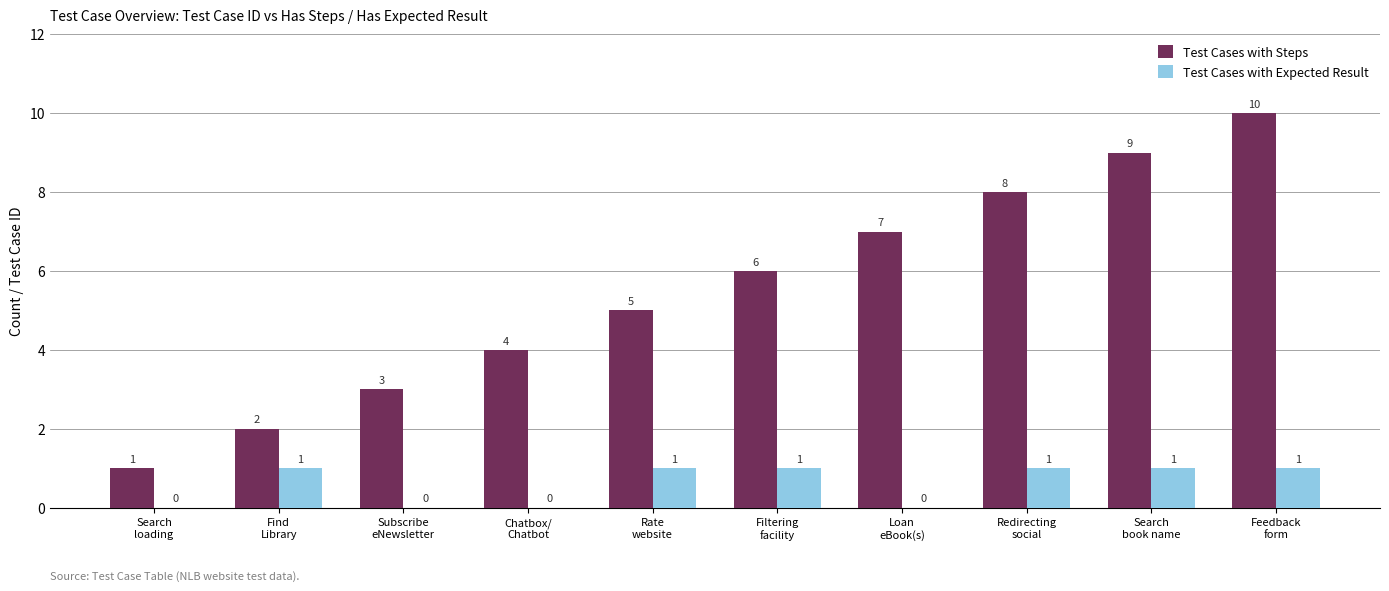

At which category does the chart reach its peak across all series?

Feedback
form